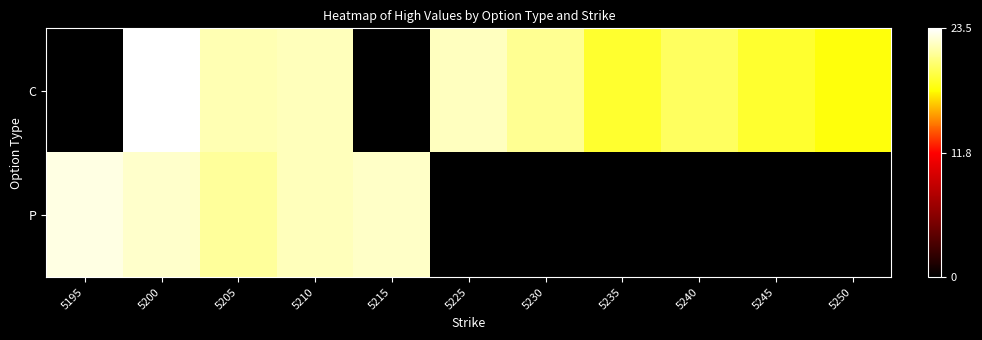

Which series has the widest spread of values?

C